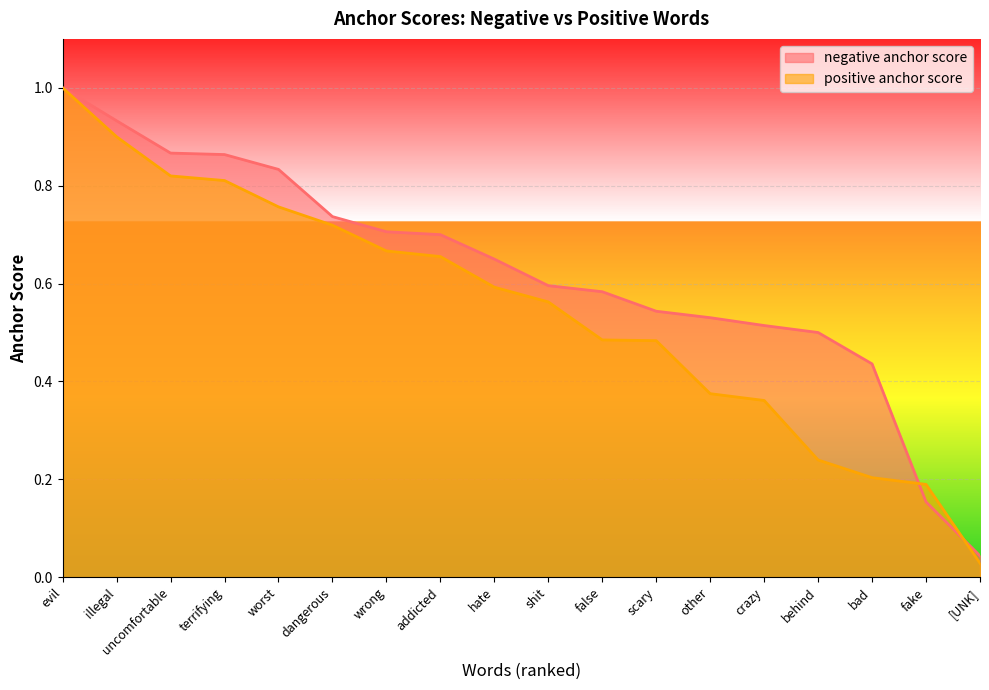

Reading left to right, what are all the values shown in this chart?

negative anchor score: 1.0	0.9	0.9	0.9	0.8	0.7	0.7	0.7	0.7	0.6	0.6	0.5	0.5	0.5	0.5	0.4	0.2	0.0
positive anchor score: 1.0	0.9	0.8	0.8	0.8	0.7	0.7	0.7	0.6	0.6	0.5	0.5	0.4	0.4	0.2	0.2	0.2	0.0